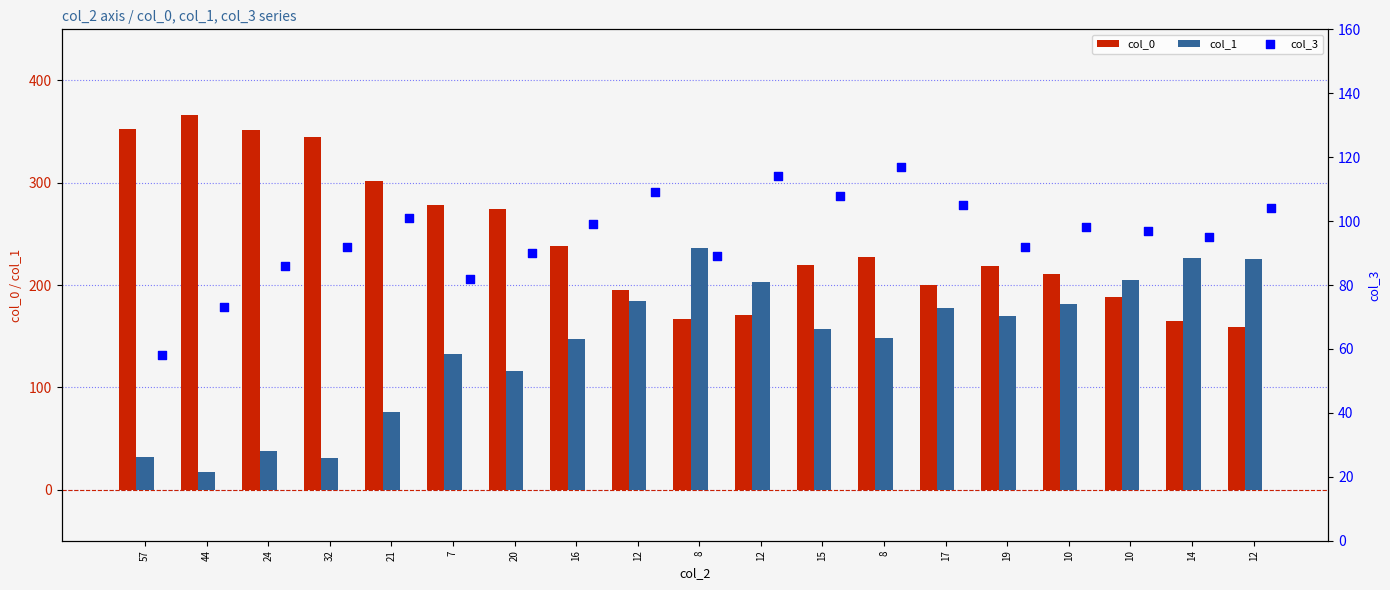

What are all the series names shown in the legend?

col_0, col_1, col_3